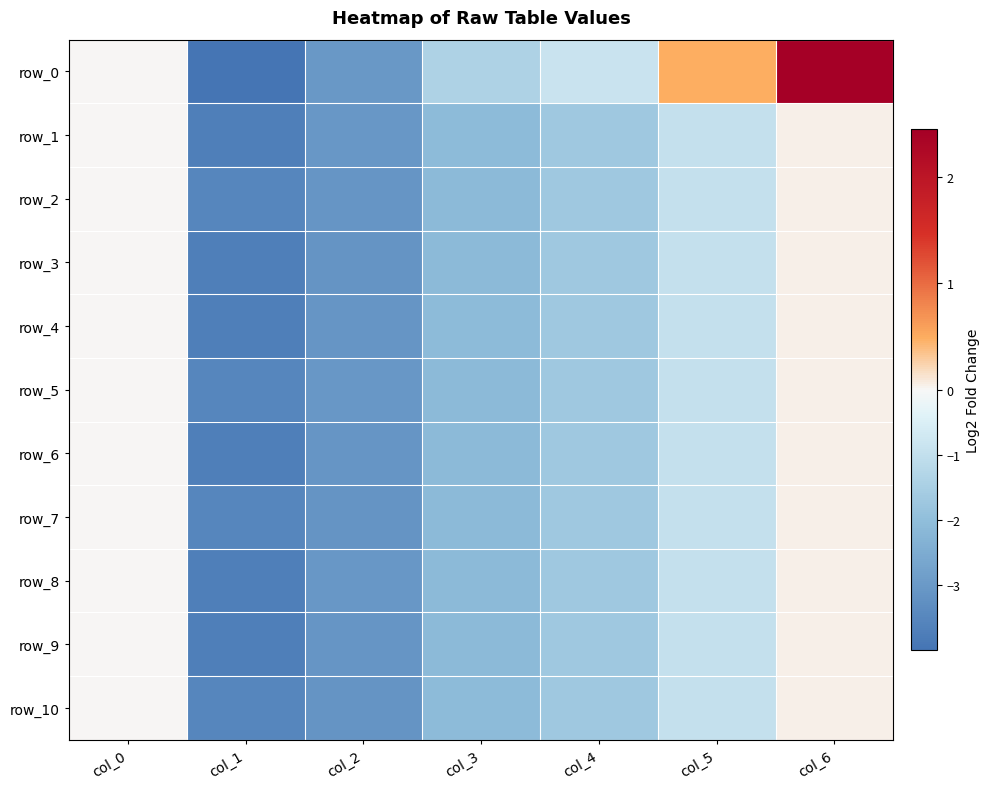

Is it true that row_3 equals -1.4 at col_2?

False